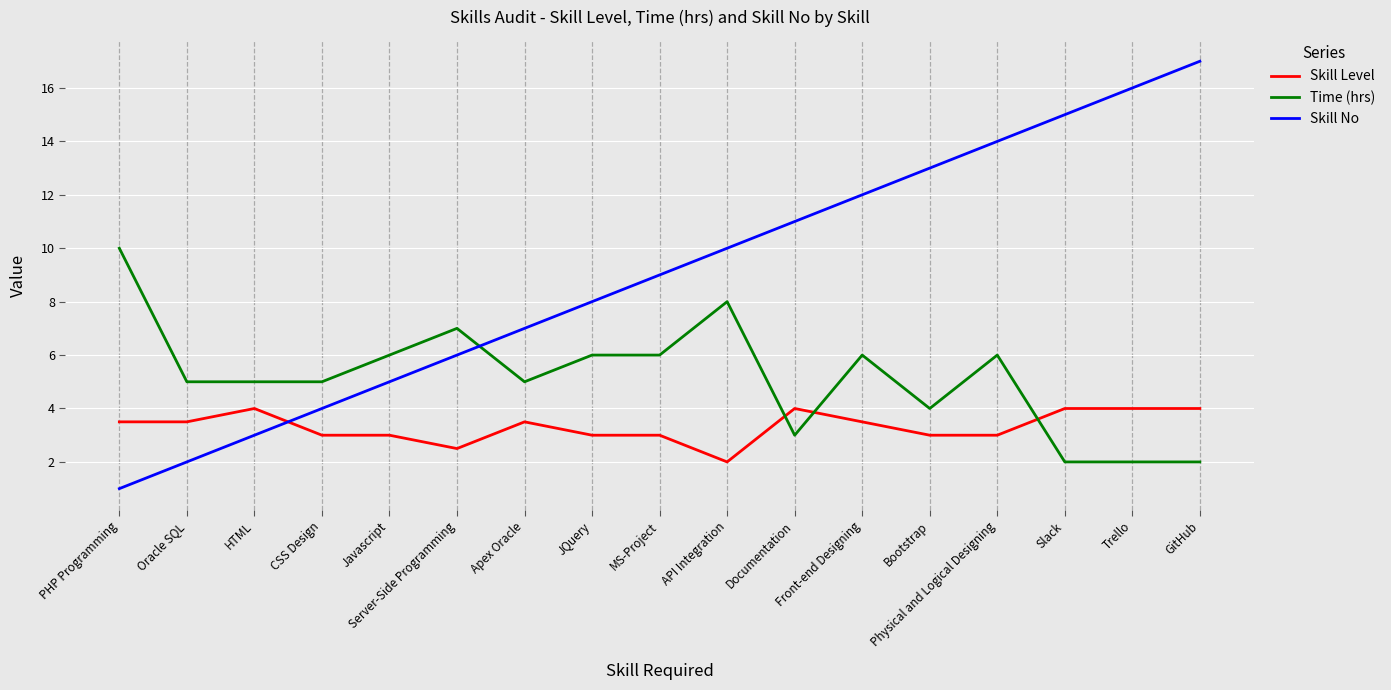

What position from the left is JQuery?

8